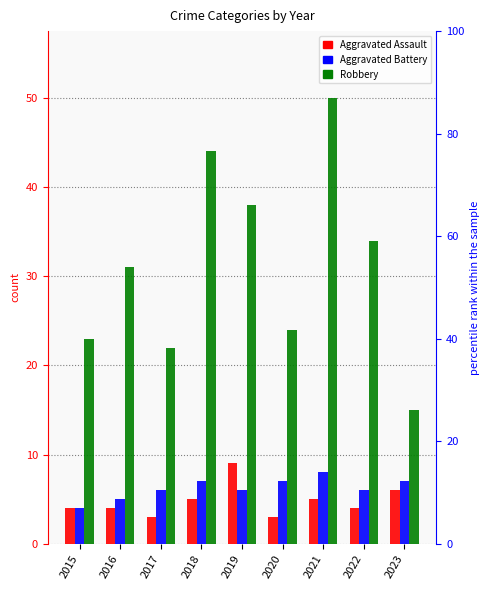

Reading left to right, list all the values displayed in this chart.

Aggravated Assault: 4	4	3	5	9	3	5	4	6
Aggravated Battery: 4	5	6	7	6	7	8	6	7
Robbery: 23	31	22	44	38	24	50	34	15